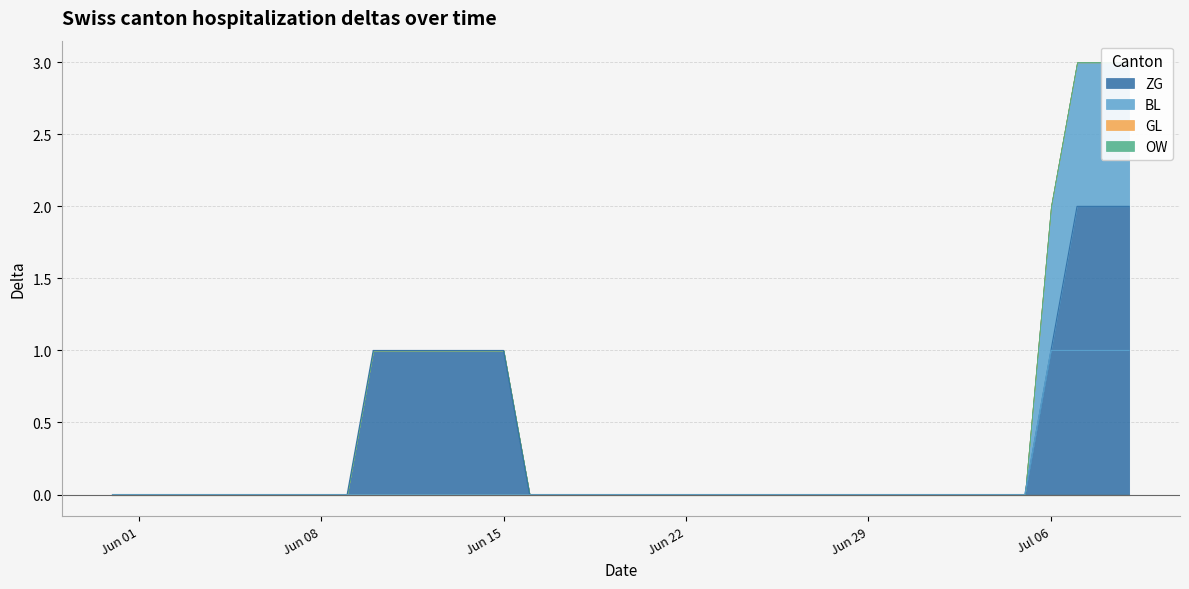

At which category does the chart reach its minimum across all series?

2020-05-31